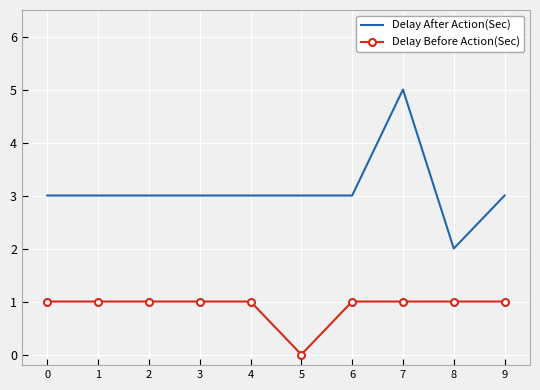

Rank the series at 2 from highest to lowest value.

Delay After Action(Sec), Delay Before Action(Sec)